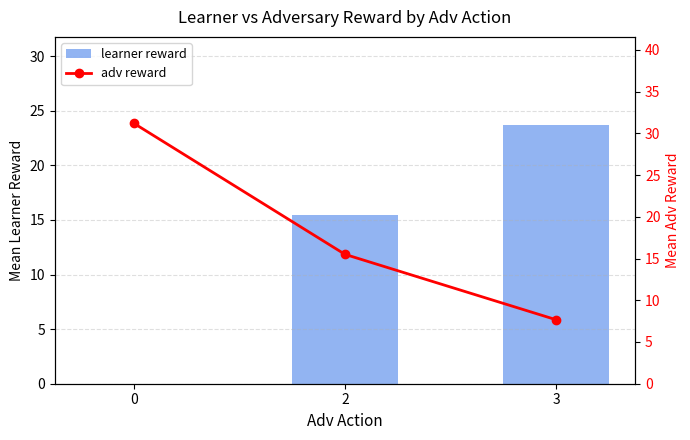

The value of adv reward at 3 is 11.9. True or false?

False